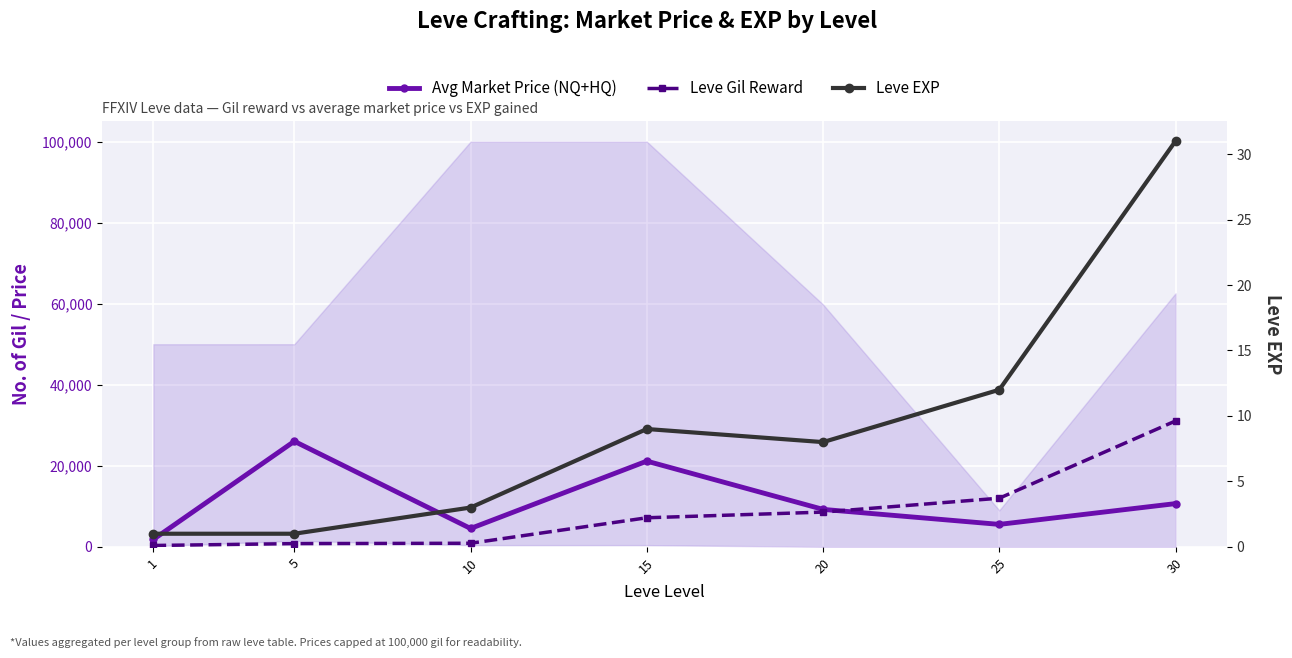

Where does the Leve EXP series first go above 8?

15